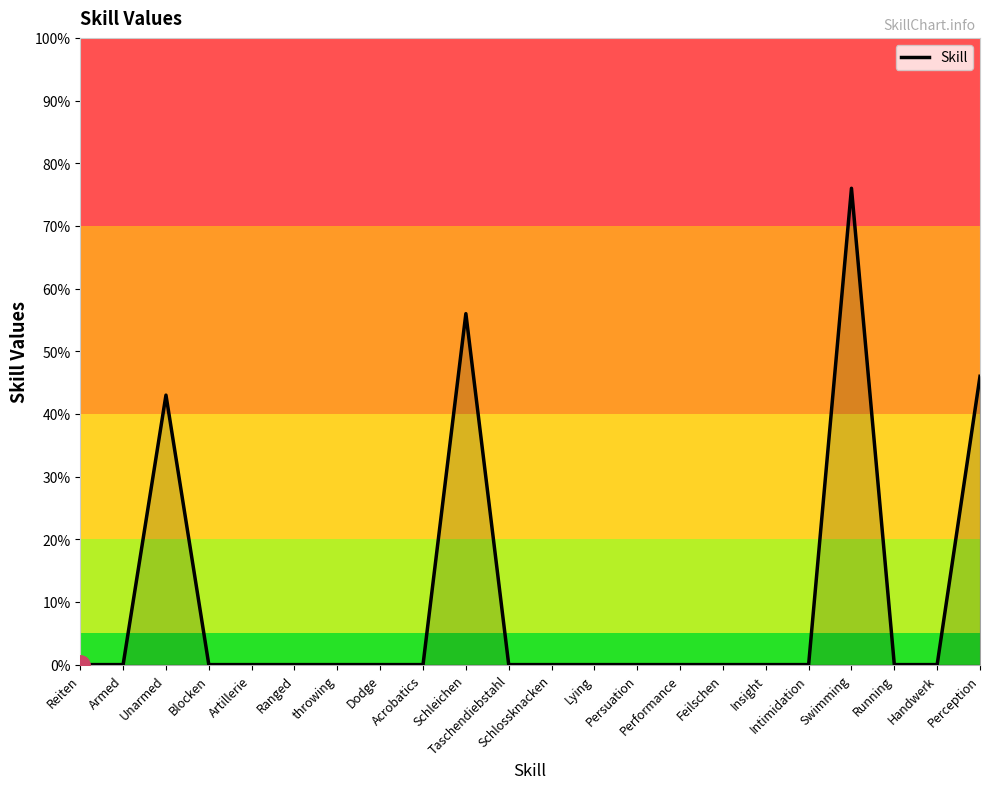

What is the change in value from Schleichen to Insight?

-56